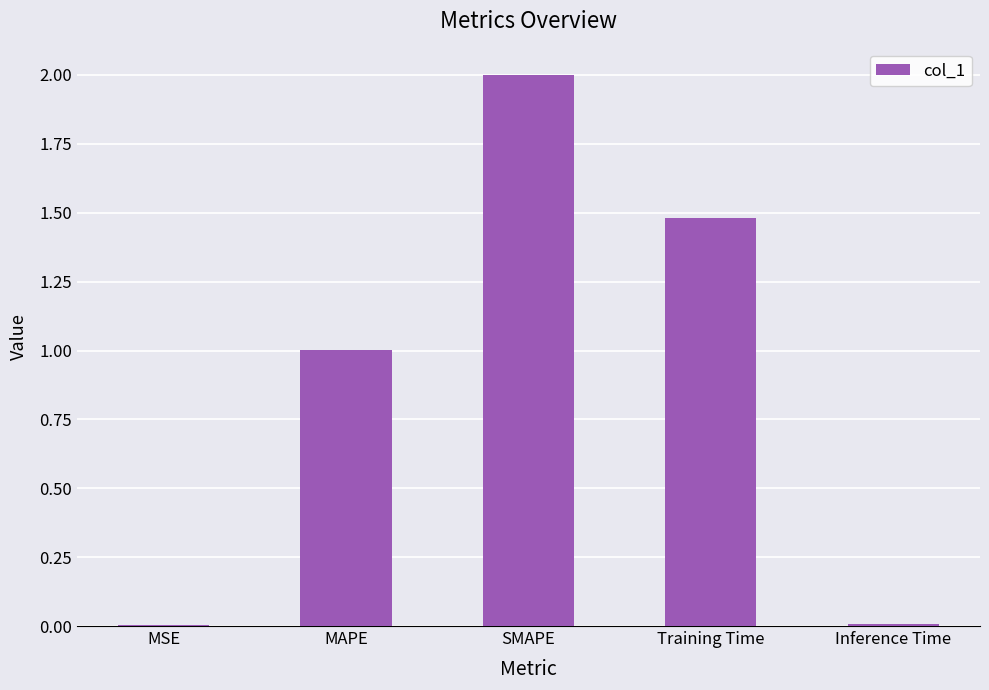

The value at MAPE is 1.8. True or false?

False